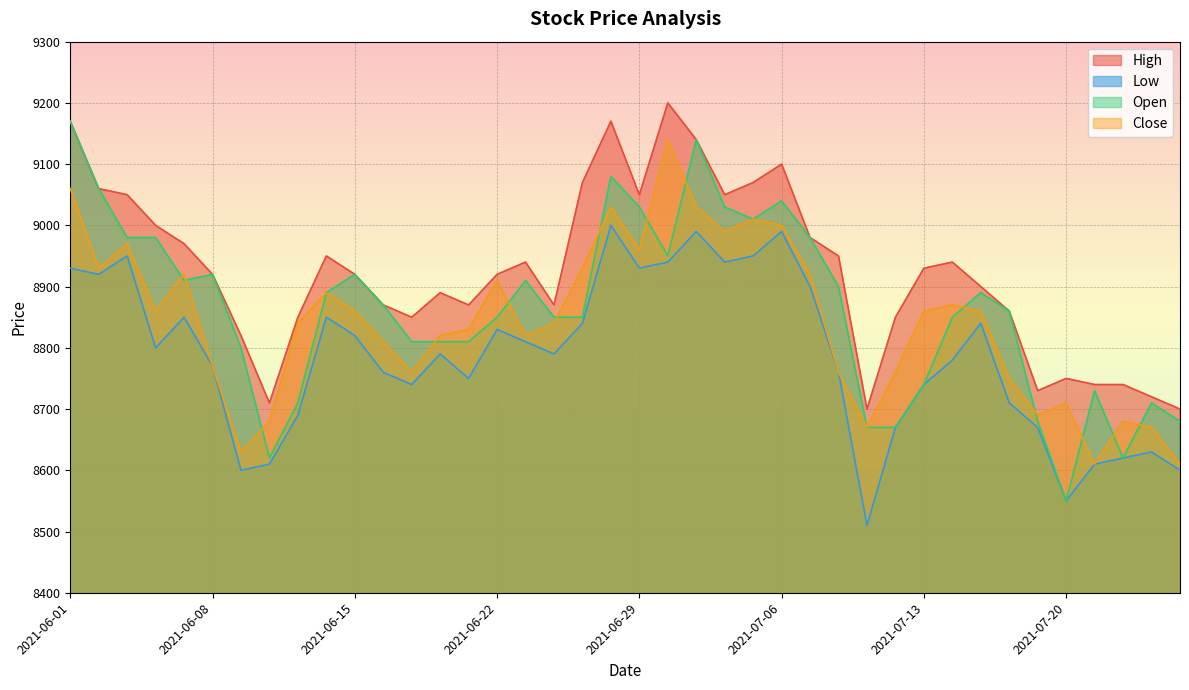

Which series changed the most between 2021-06-23 and 2021-07-06?

Low